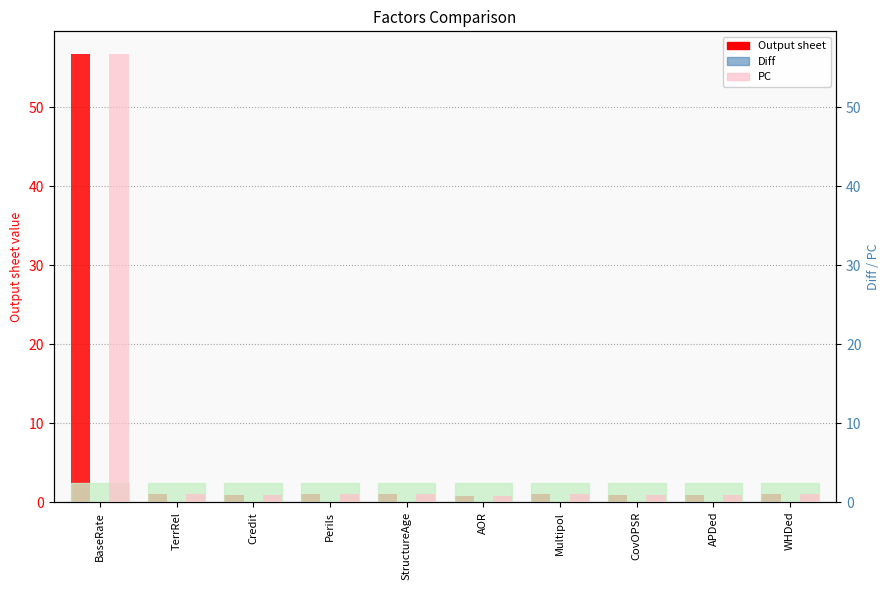

At WHDed, list the series in order from smallest to largest.

Diff, Output sheet, PC